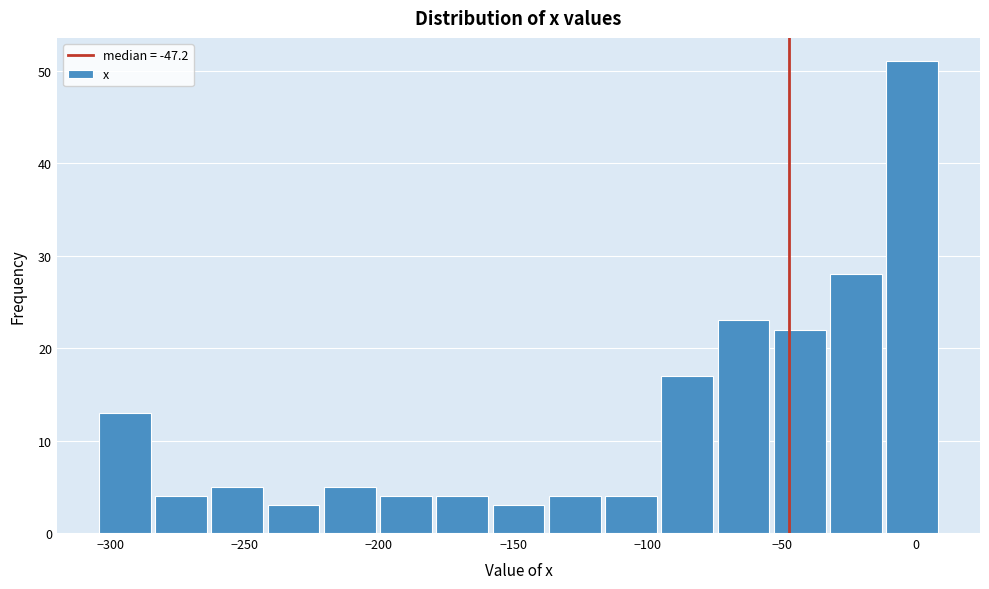

Reading left to right, list every bar in this chart as the range it spans on the x-axis followed by its height. Neither the bar edges nor the heights are printed on the chart, so give them approximately, as read against the axes.

-305 to -285: 13
-285 to -260: 4
-260 to -240: 5
-240 to -220: 3
-220 to -200: 5
-200 to -180: 4
-180 to -160: 4
-160 to -135: 3
-135 to -115: 4
-115 to -95: 4
-95 to -75: 17
-75 to -55: 23
-55 to -30: 22
-30 to -10: 28
-10 to 10: 51